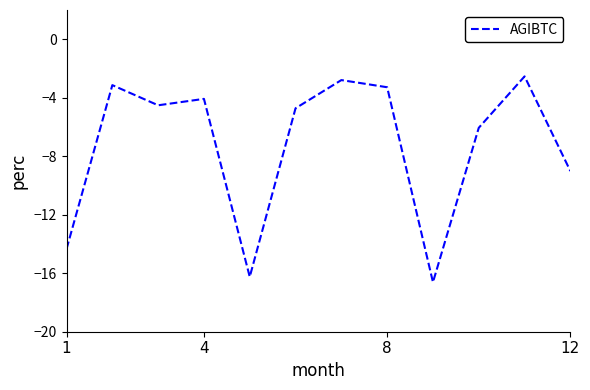

Does the chart have visible grid lines?

No